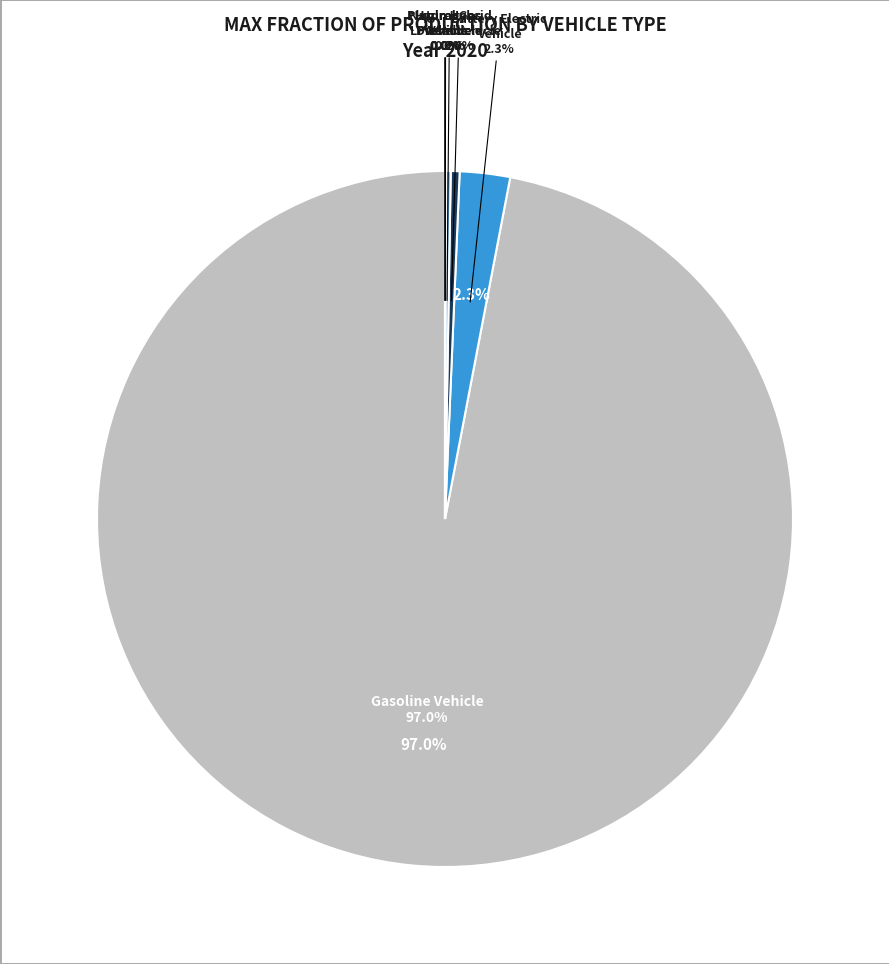

Do diesel vehicle and battery electric vehicle together represent more than half of the pie?

No